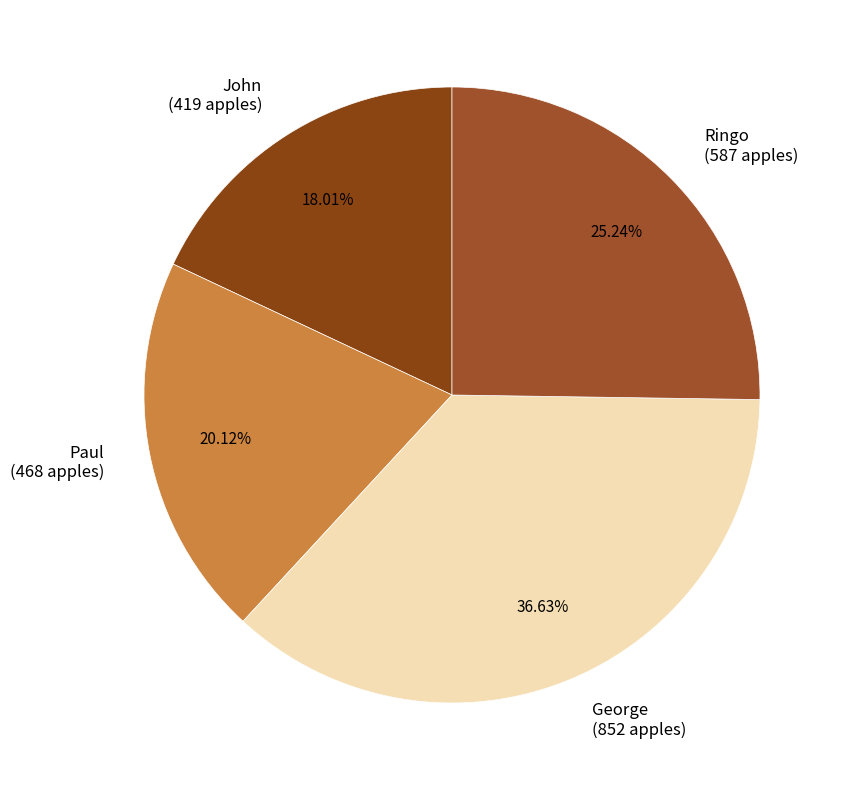

Count the number of slices in the pie.

4